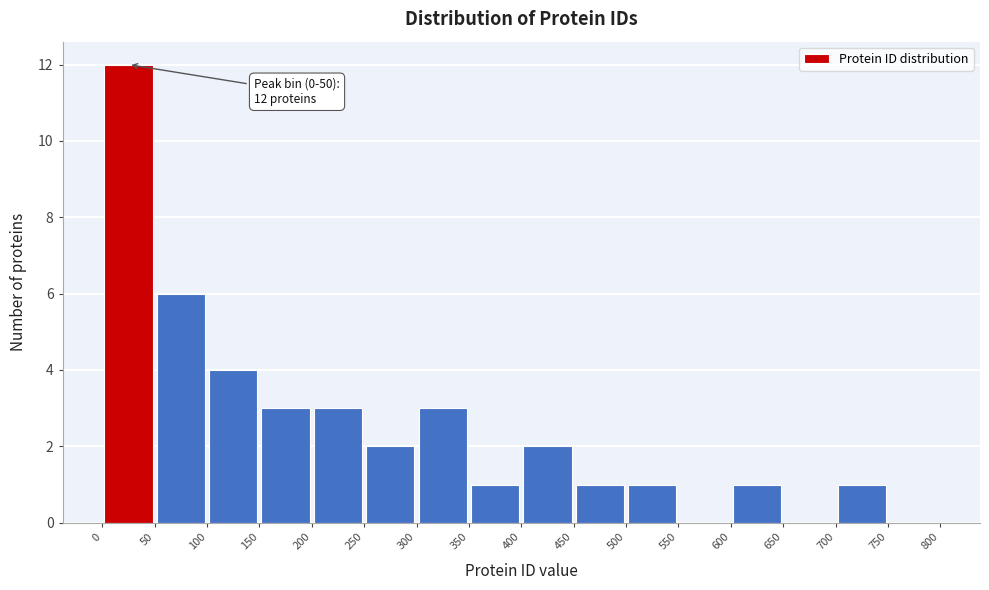

Which range on the x-axis has the tallest bar?

0 to 50